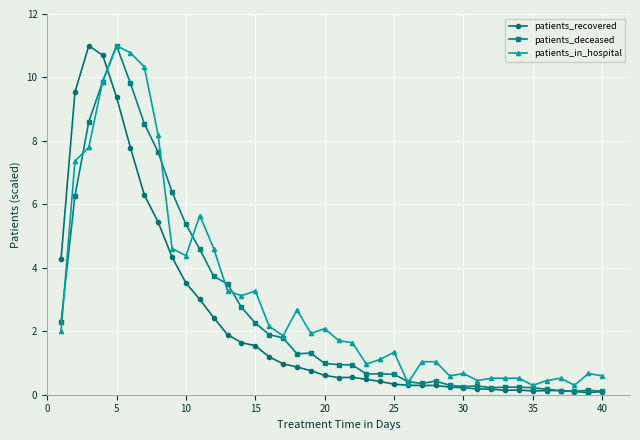

At how many categories does at least one series exceed 8?

7